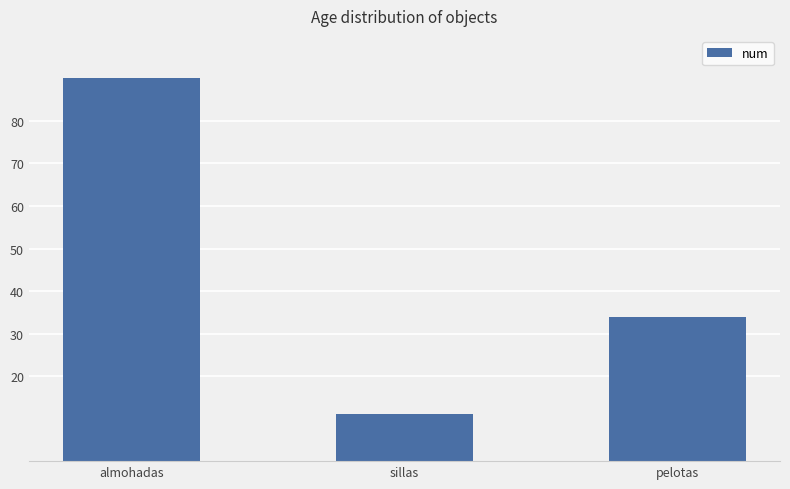

Reading left to right, transcribe all the data shown in this chart.

almohadas=90	sillas=11	pelotas=34